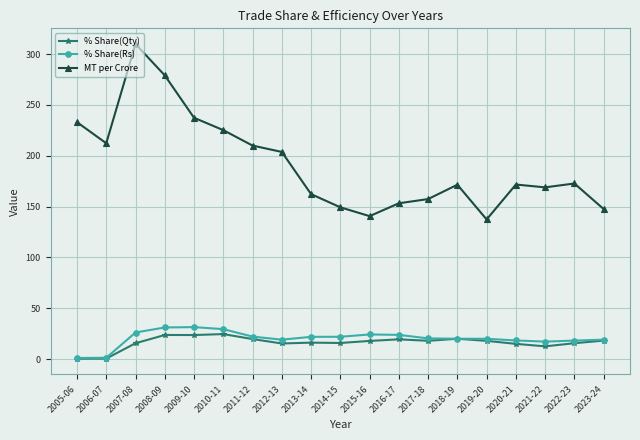

True or false: MT per Crore and % Share(Rs) intersect in this chart.

False